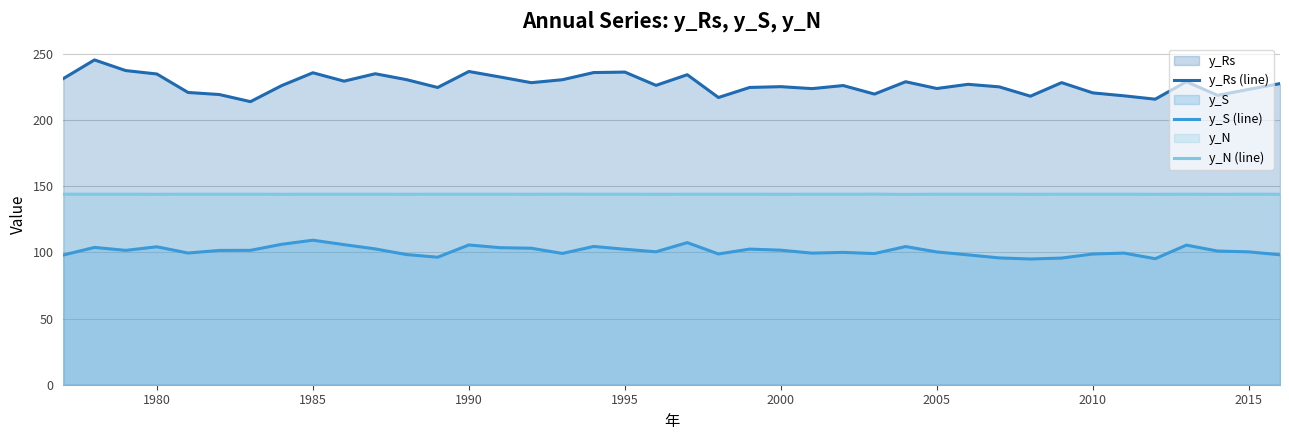

What is the smallest value displayed?

95.0